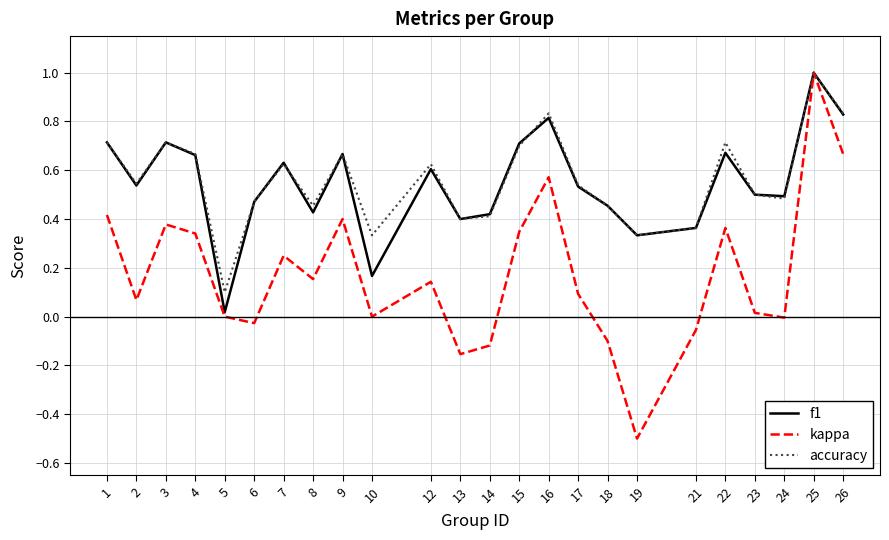

At which category is the sum across all series the highest?

25